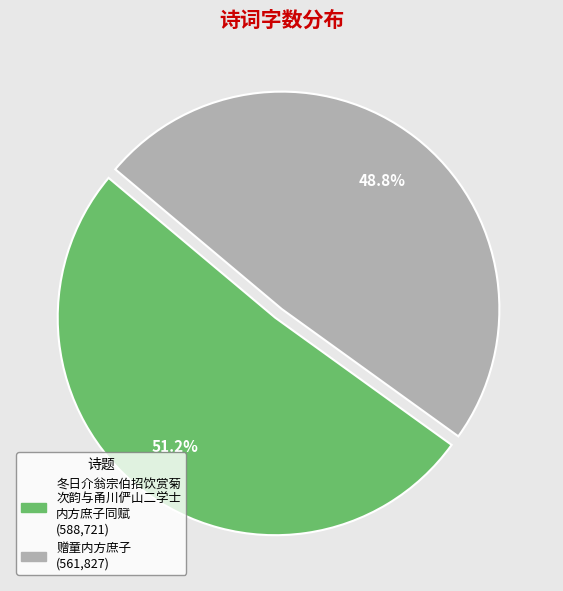

Does any single category account for the majority?

Yes